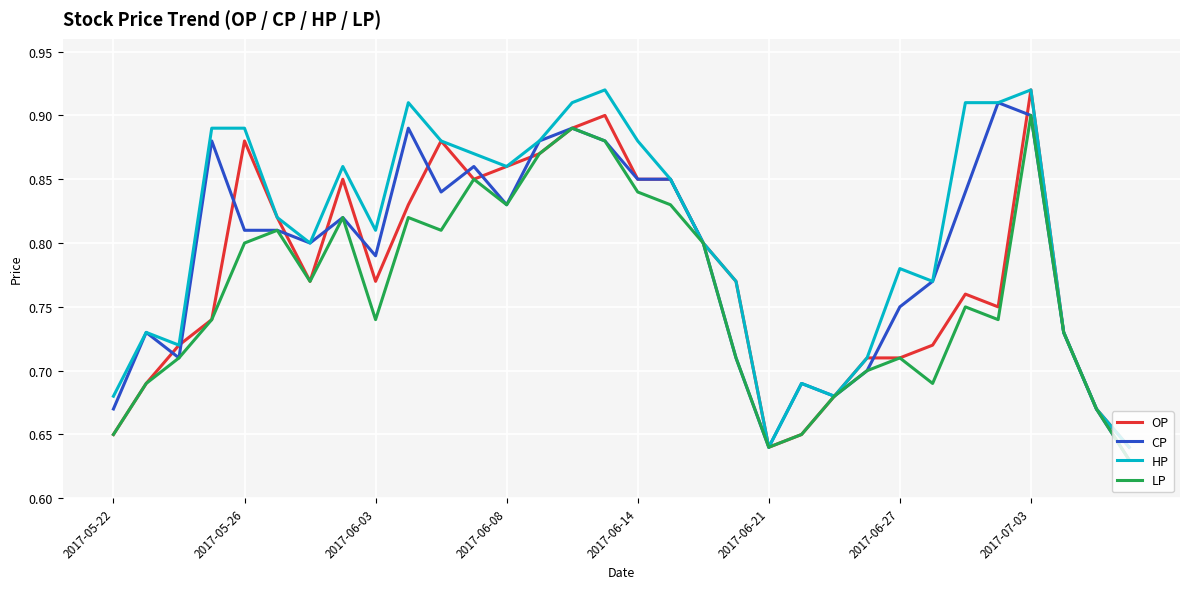

Which series has the largest total across all categories?

HP